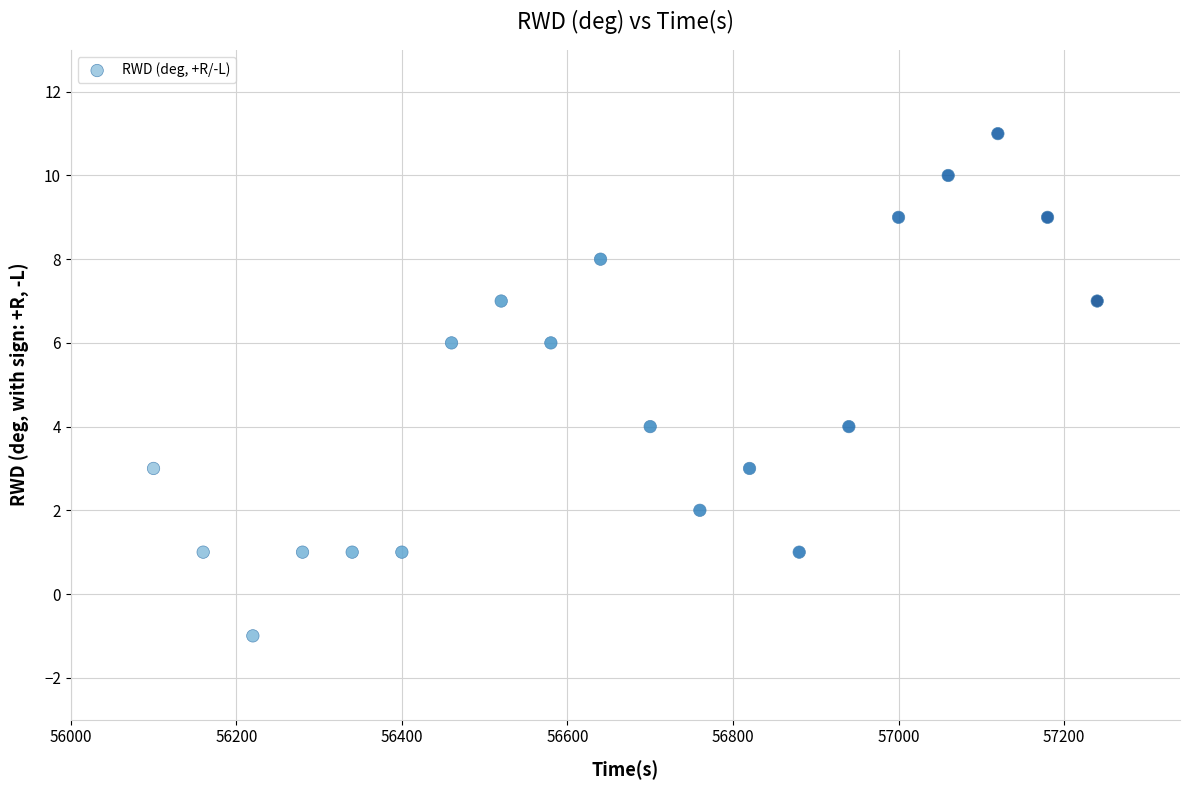

What is the range of X values (max minus min)?

1140